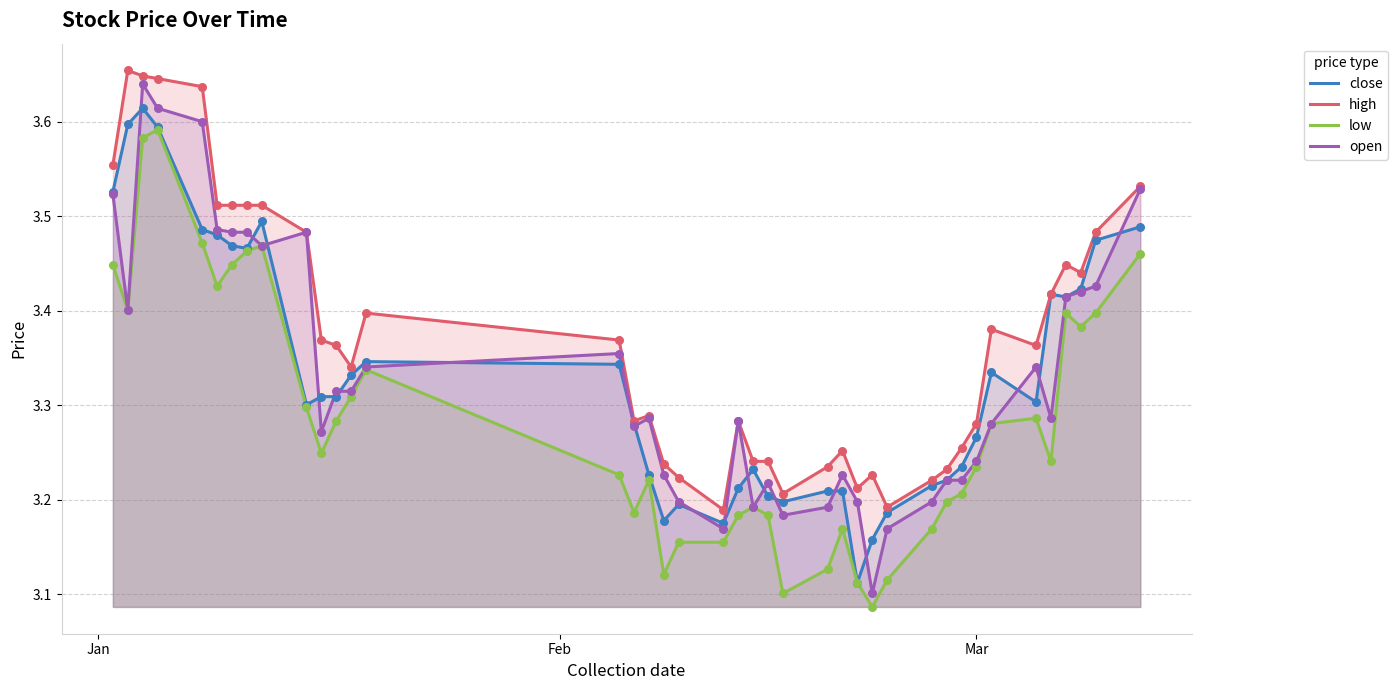

Which series has the largest range (max minus min)?

open